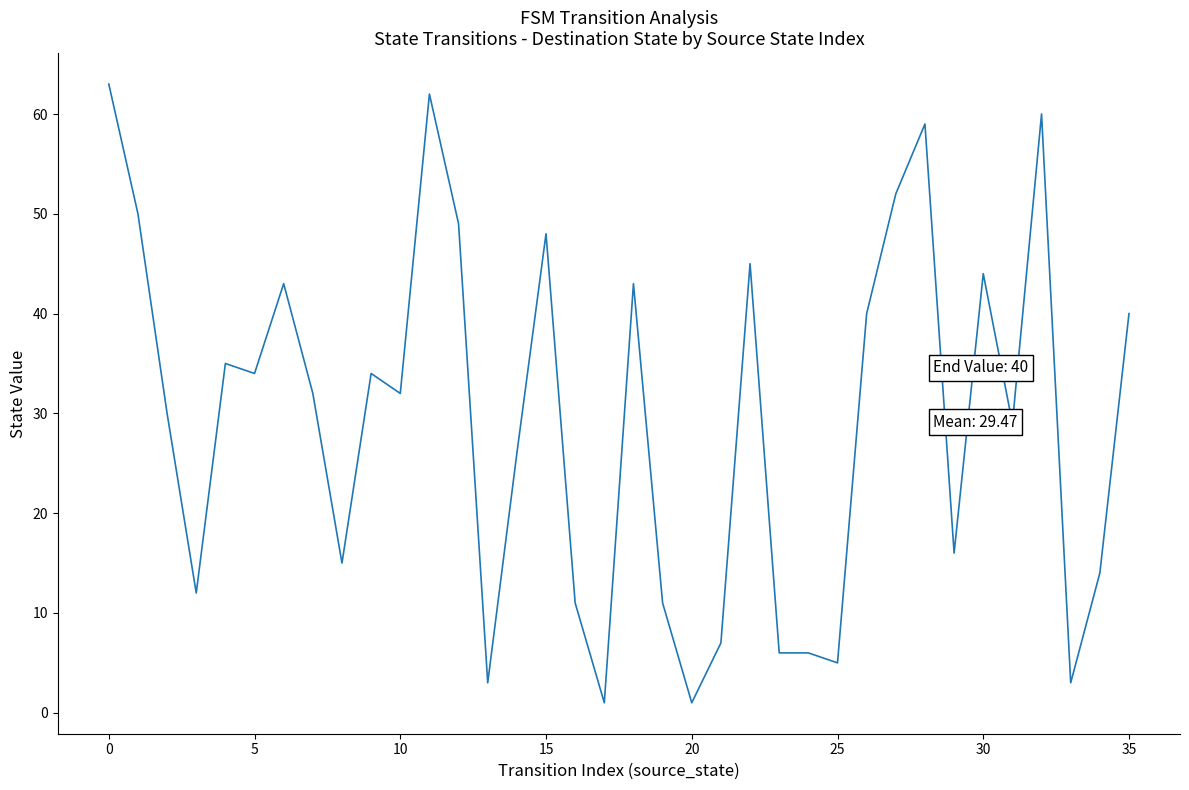

What is the difference between the maximum and minimum values?

62